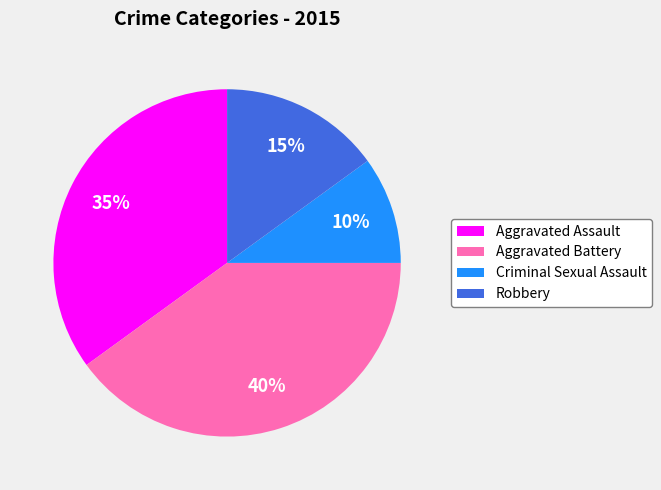

To the nearest percent, what is the difference between the largest and smallest slice percentages?

30%